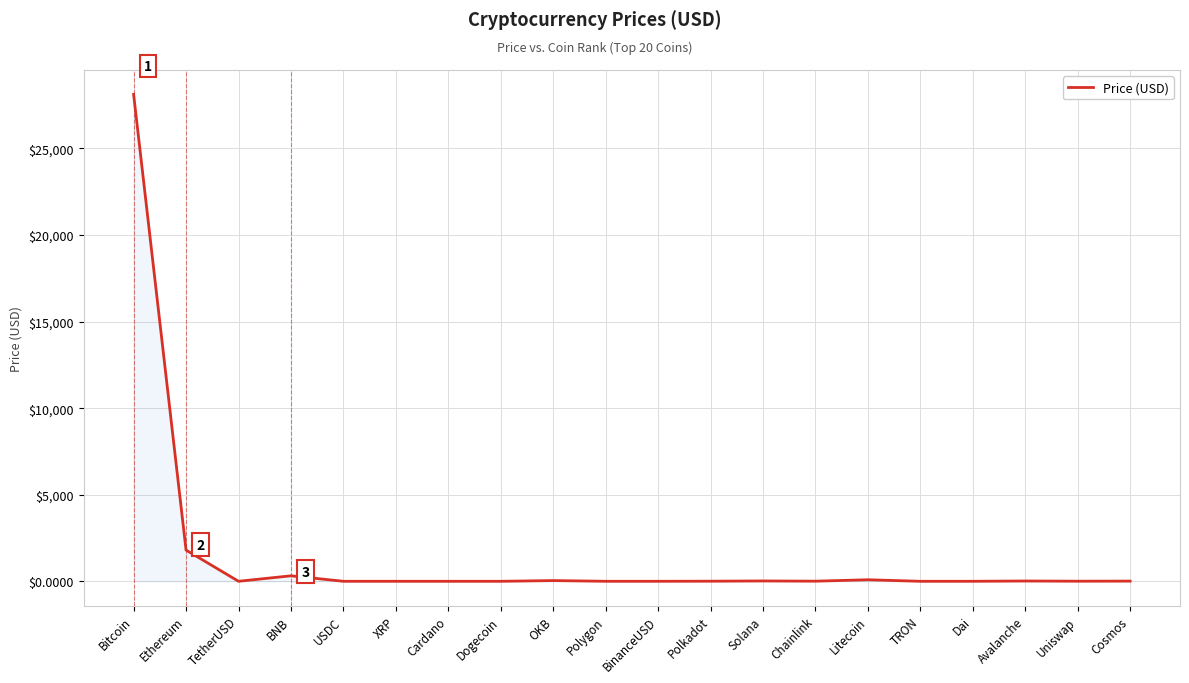

True or false: the data shows 1.1 at Polygon.

True